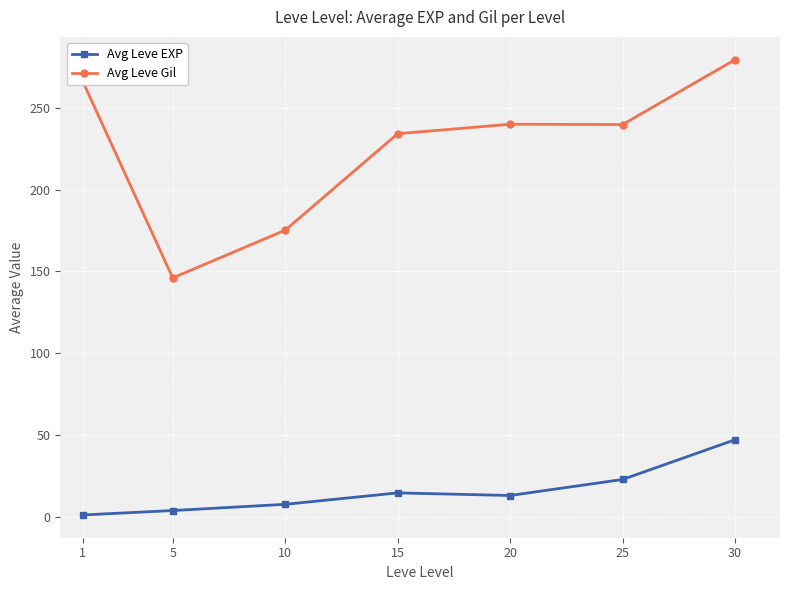

At which label is Avg Leve EXP closest to 24?

25